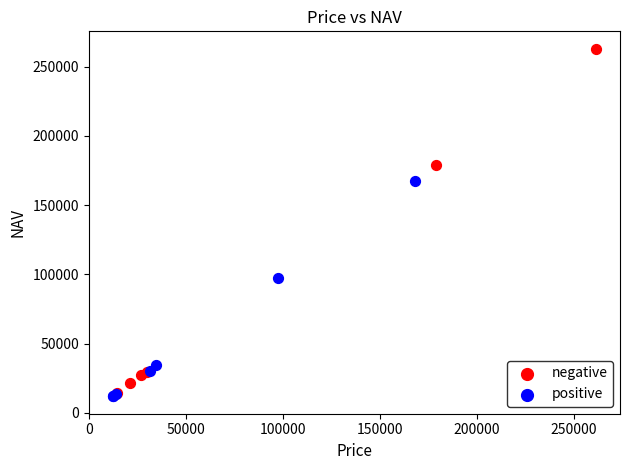

Which series contains the highest Y value?

negative